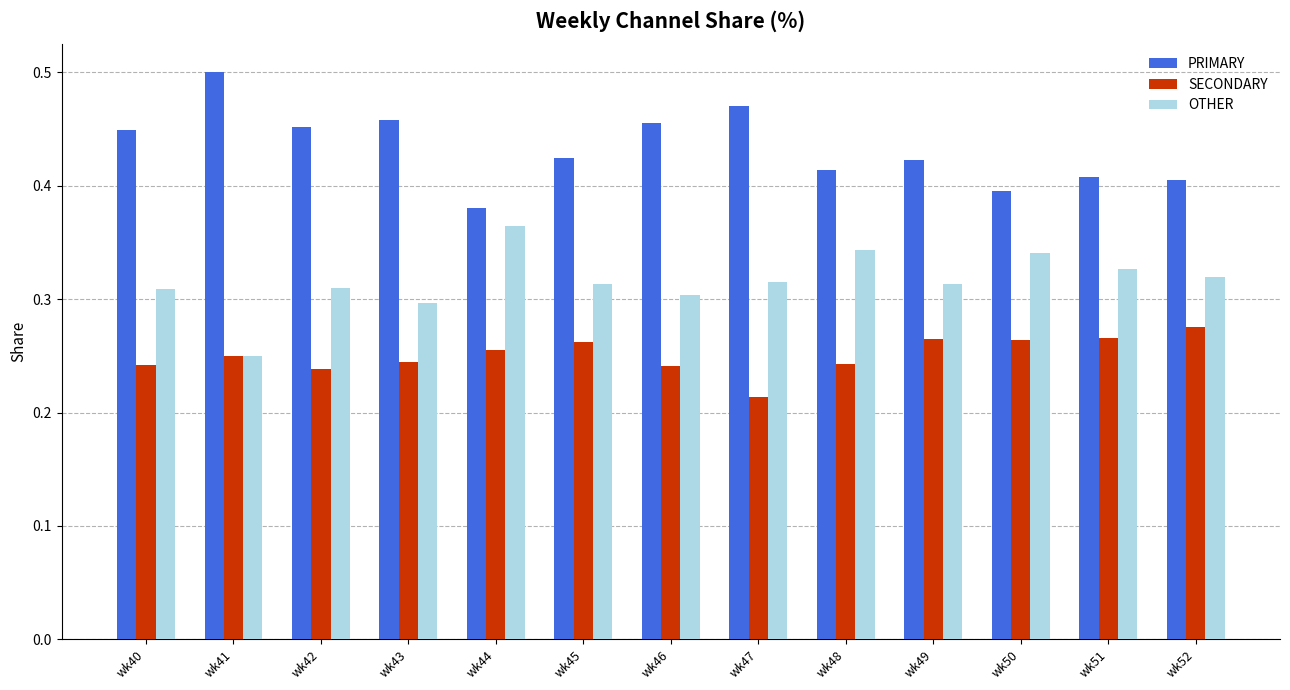

At how many categories does at least one series exceed 0?

13